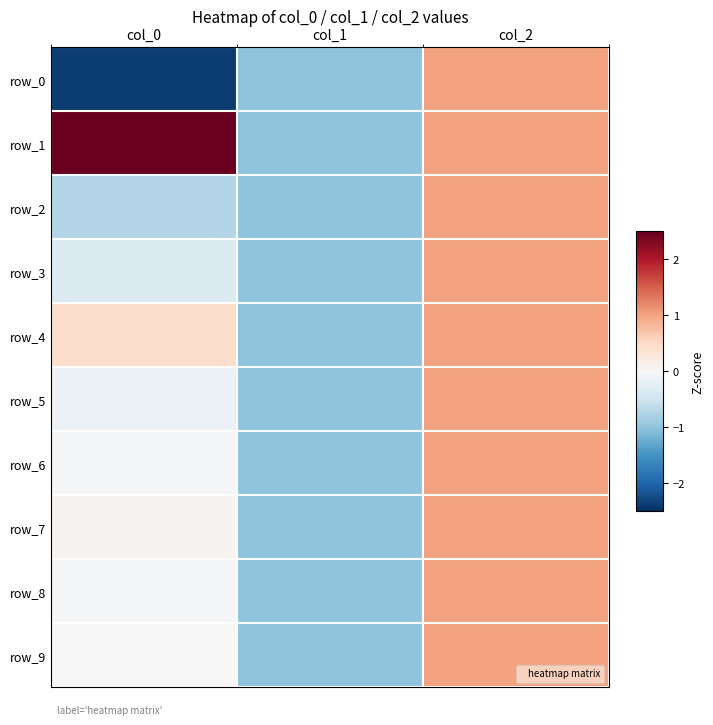

Reading left to right, extract all data points from this chart.

row_0: col_0=-2.4	col_1=-1.0	col_2=1.0
row_1: col_0=2.5	col_1=-1.0	col_2=1.0
row_2: col_0=-0.7	col_1=-1.0	col_2=1.0
row_3: col_0=-0.4	col_1=-1.0	col_2=1.0
row_4: col_0=0.4	col_1=-1.0	col_2=1.0
row_5: col_0=-0.2	col_1=-1.0	col_2=1.0
row_6: col_0=-0.0	col_1=-1.0	col_2=1.0
row_7: col_0=0.1	col_1=-1.0	col_2=1.0
row_8: col_0=-0.0	col_1=-1.0	col_2=1.0
row_9: col_0=-0.0	col_1=-1.0	col_2=1.0